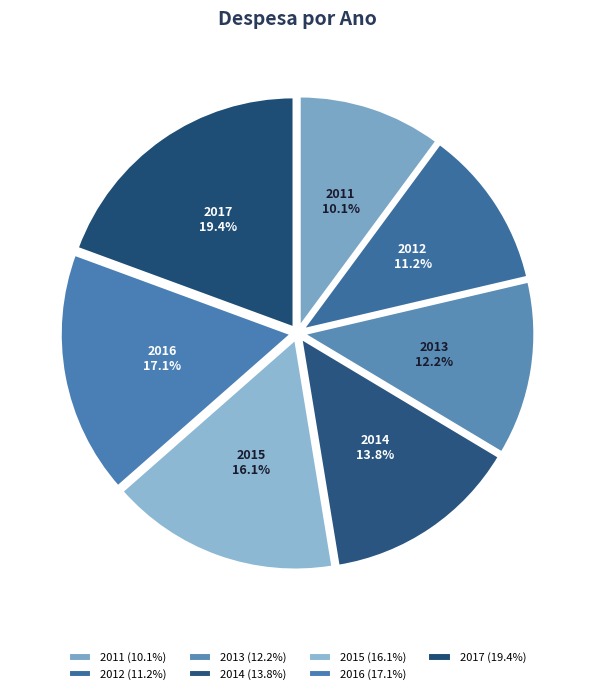

The 2012 slice represents 11% of the pie. True or false?

True